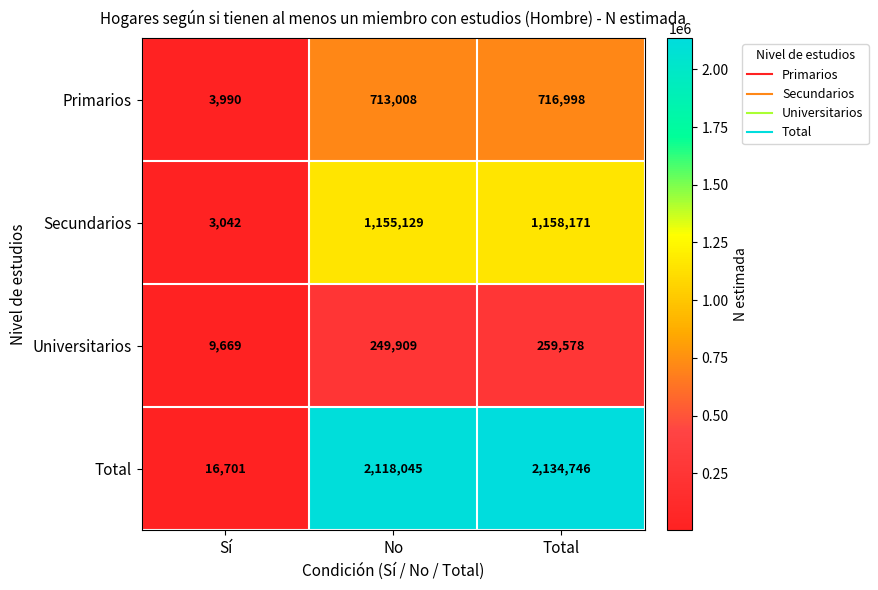

Rank the series by their maximum value, from lowest to highest.

Universitarios, Primarios, Secundarios, Total